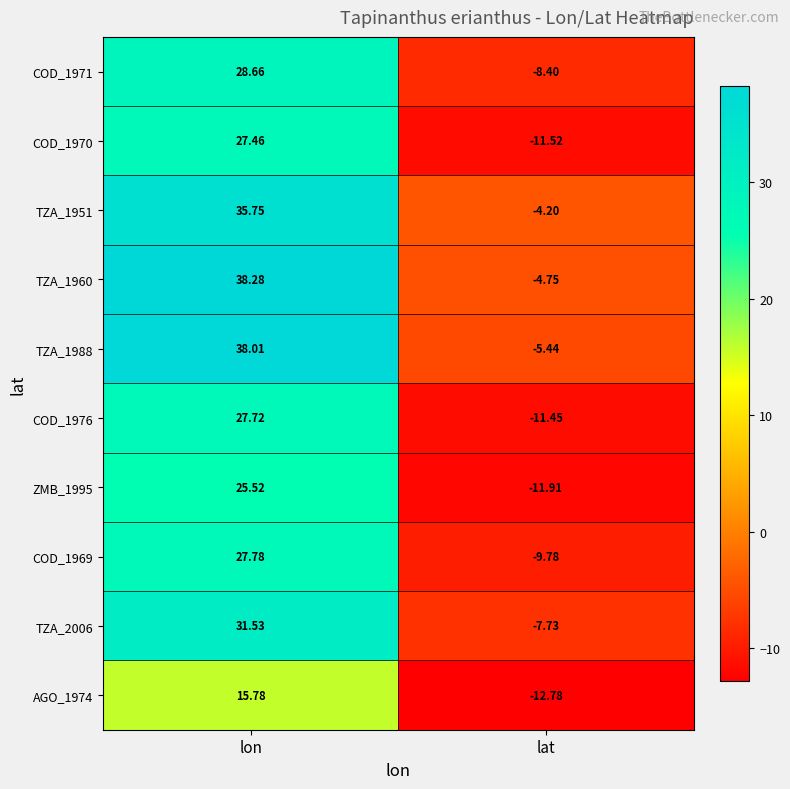

Count the number of categories in the chart.

2